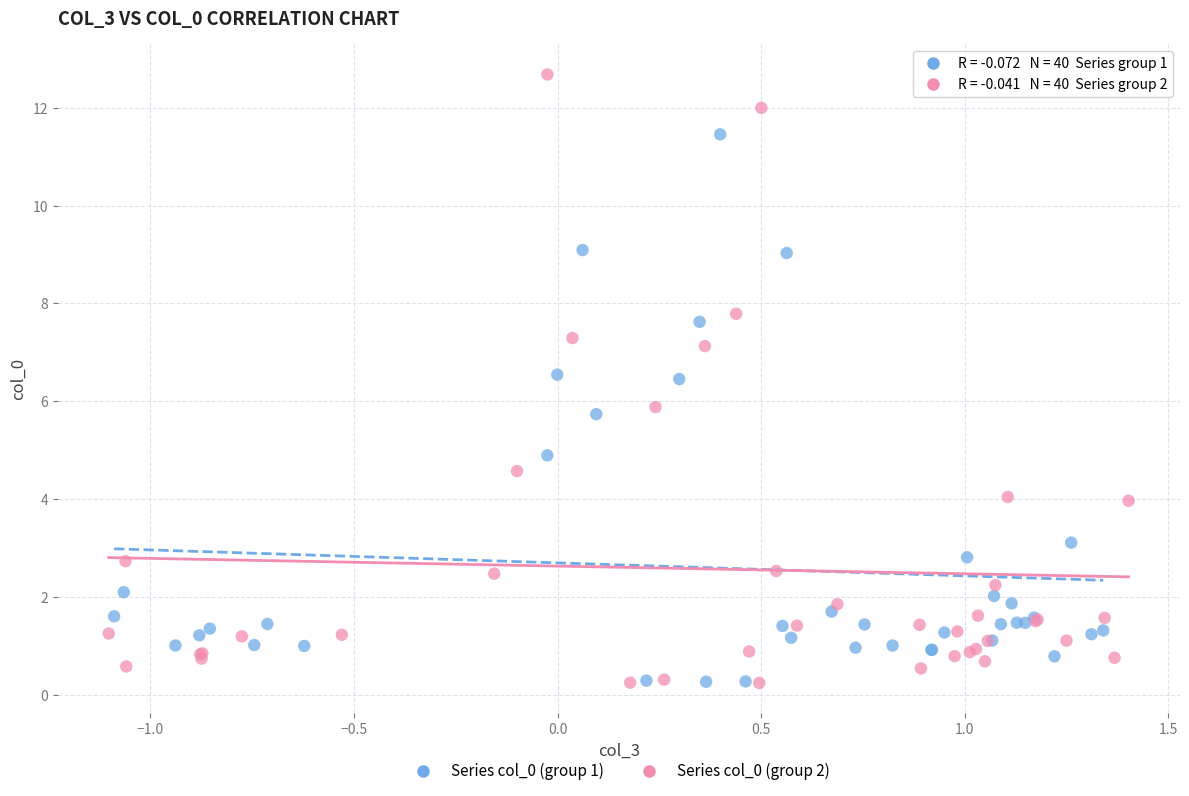

What are all the series names shown in the legend?

Series col_0 (group 1), Series col_0 (group 2)